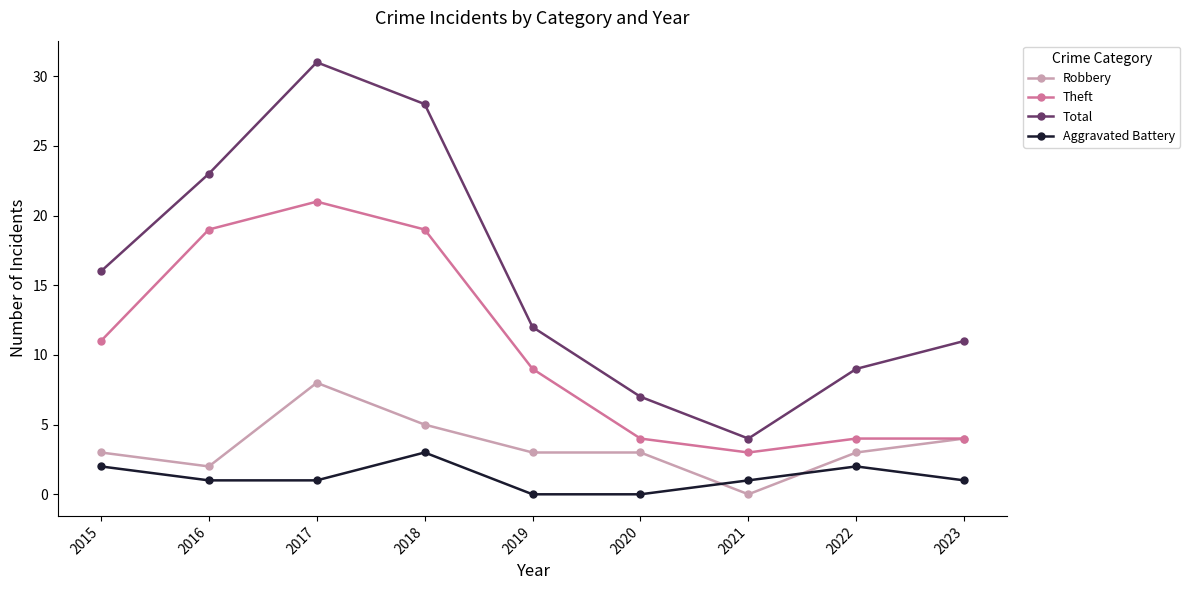

Which series has the largest total across all categories?

Total